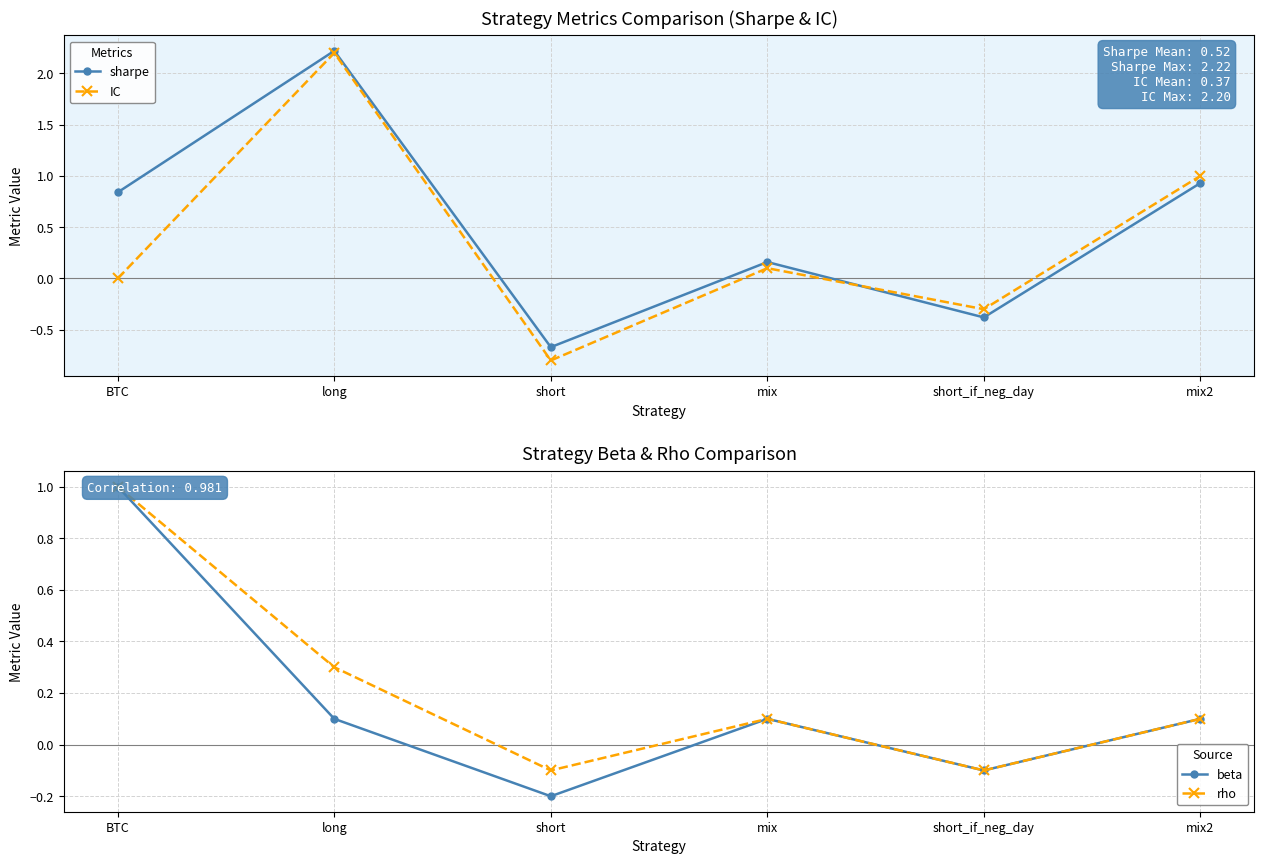

What is the difference between the sharpe values at long and BTC?

1.4